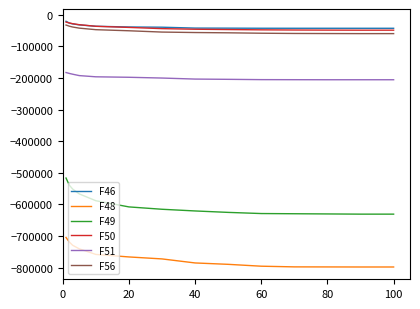

What is the maximum value for F51?

-182967.0